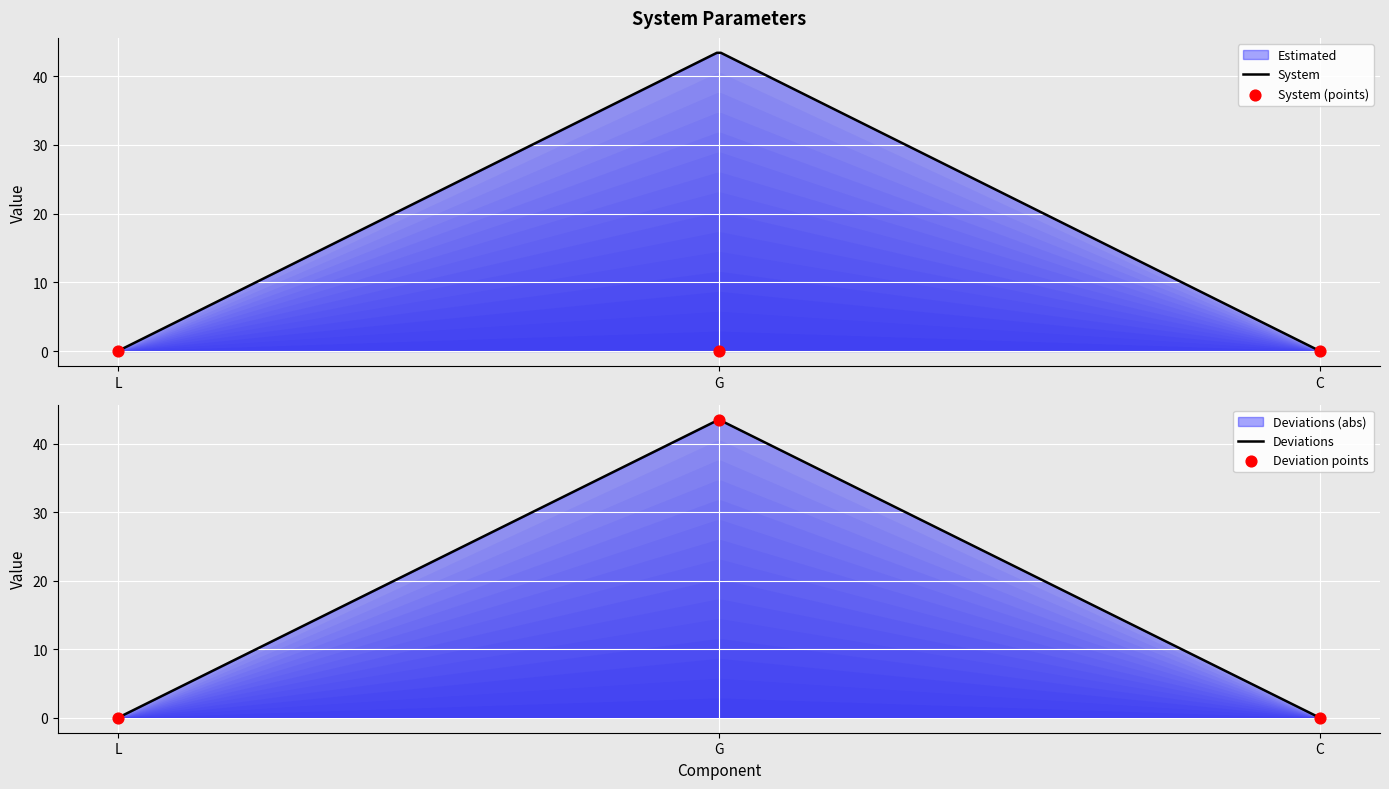

Which series contains the highest Y value?

Estimated